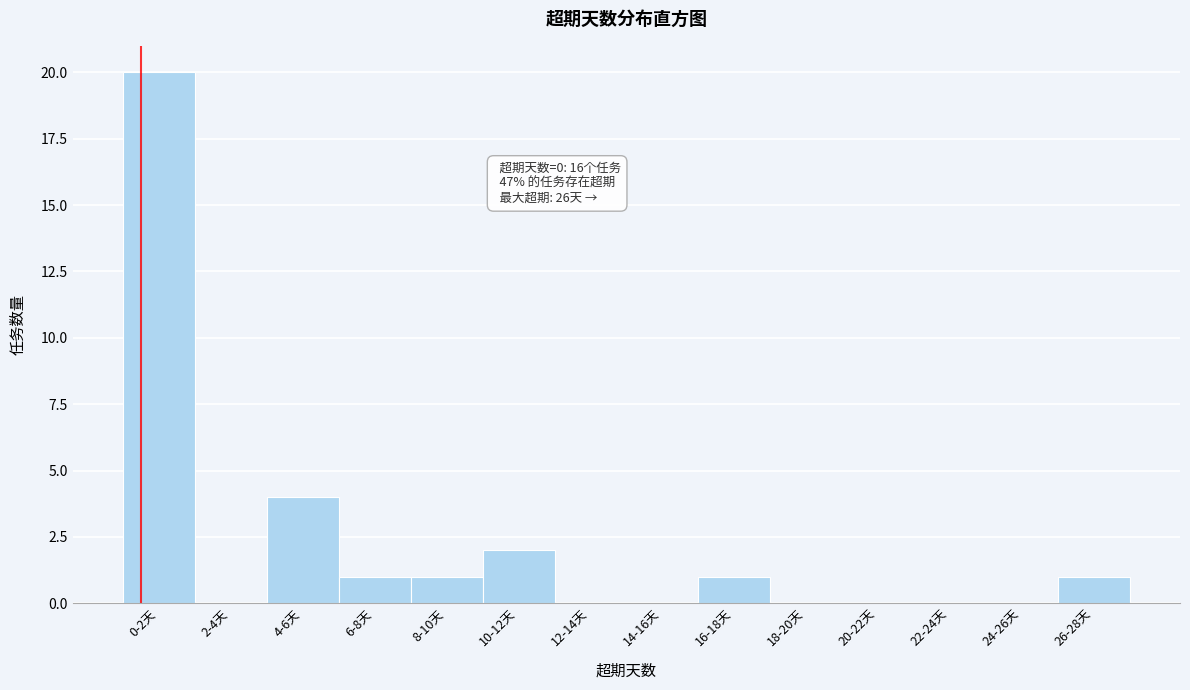

Reading left to right, what are all the values shown in this chart?

0-2天=20	2-4天=0	4-6天=4	6-8天=1	8-10天=1	10-12天=2	12-14天=0	14-16天=0	16-18天=1	18-20天=0	20-22天=0	22-24天=0	24-26天=0	26-28天=1